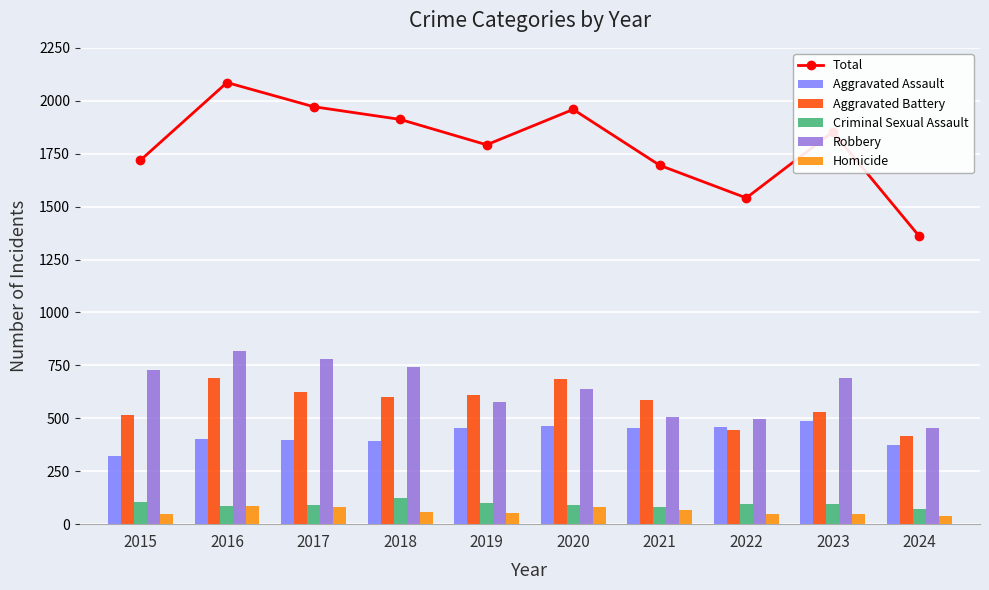

Which series has the largest total across all categories?

Total